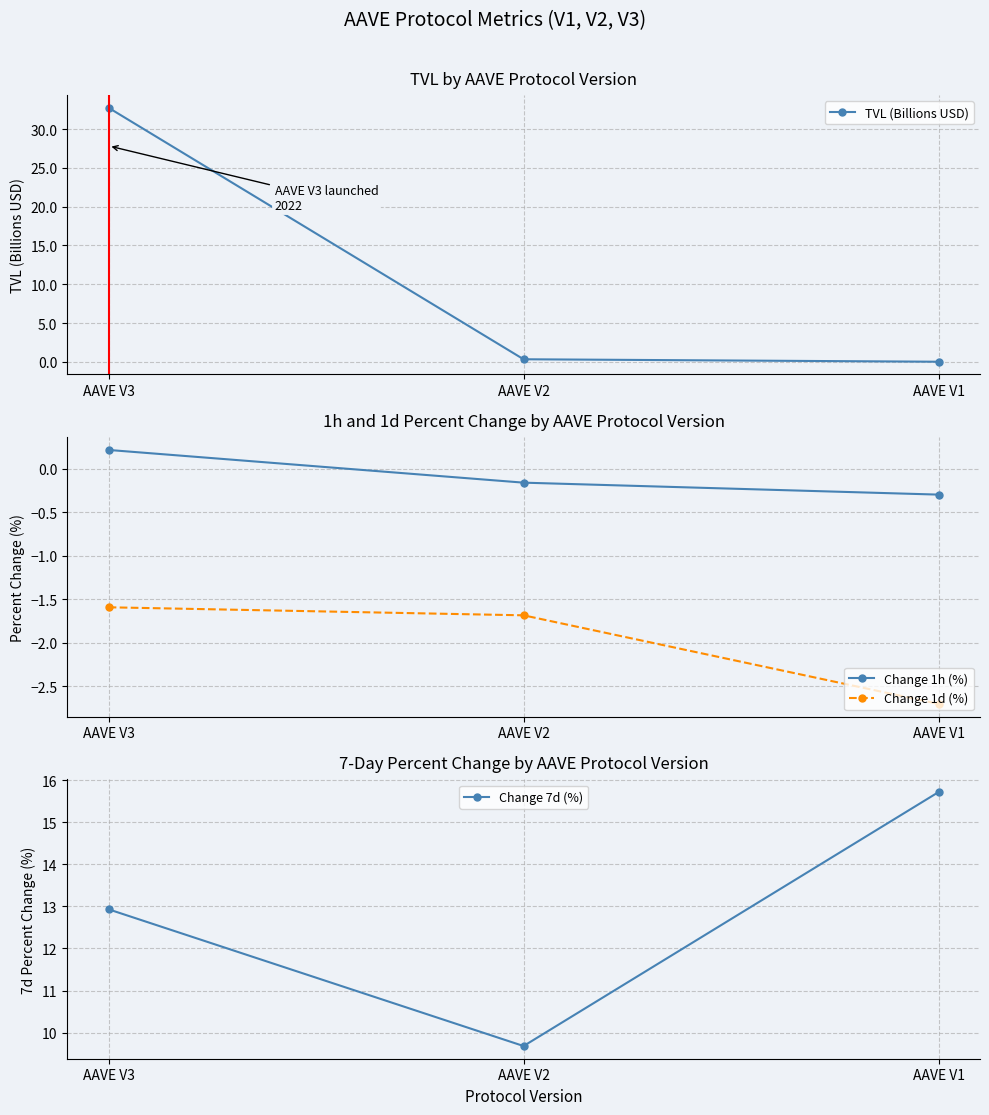

At which label does Change 7d (%) first exceed 12?

AAVE V3